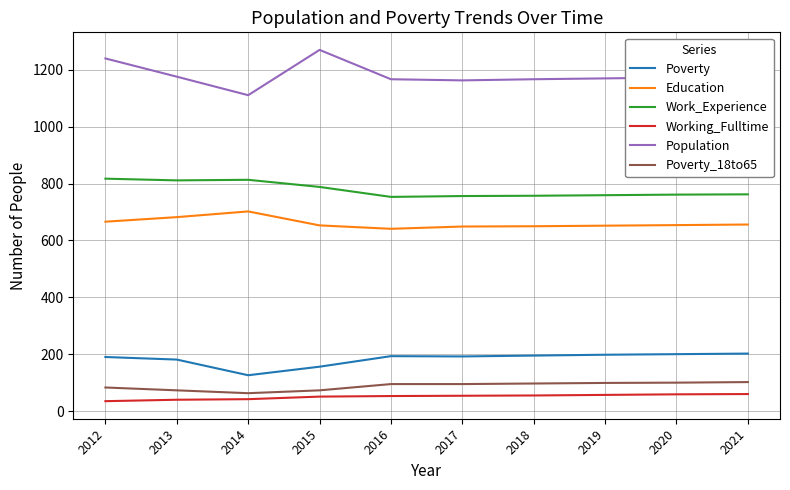

Is the value of Poverty_18to65 at 2018 greater than the value of Working_Fulltime at 2014?

Yes